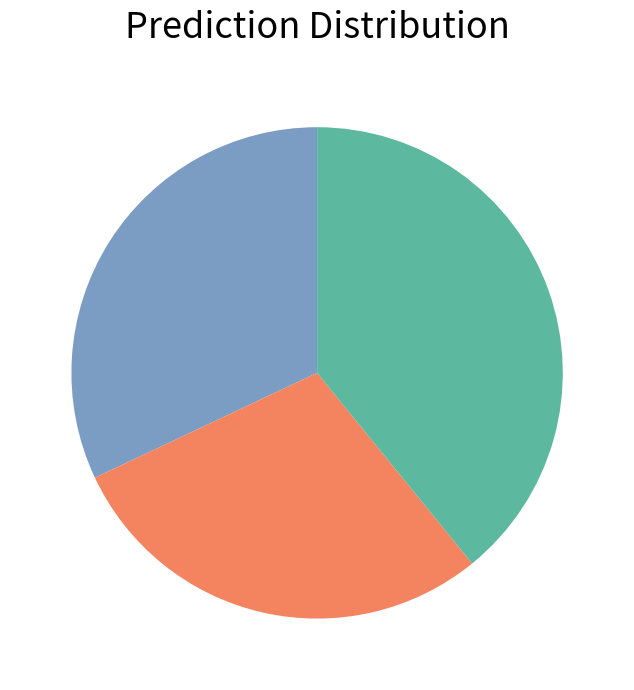

How many segments does this pie chart have?

3